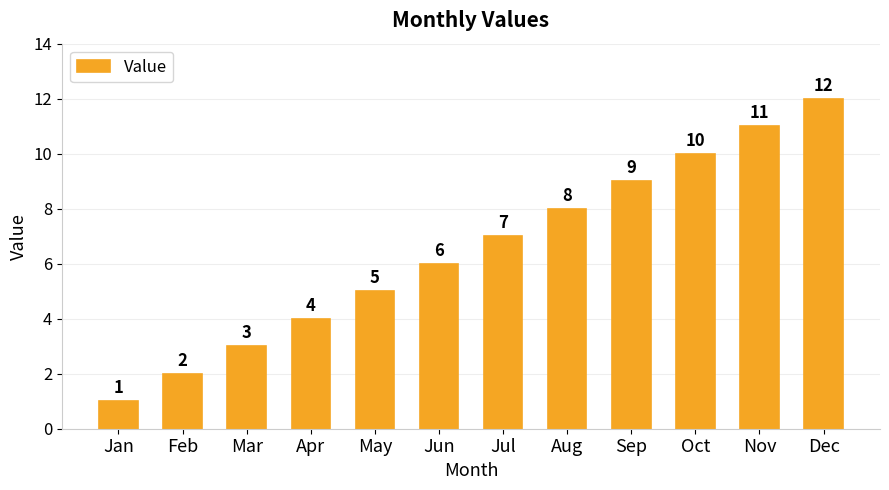

What is the change in value from Jun to Dec?

+6